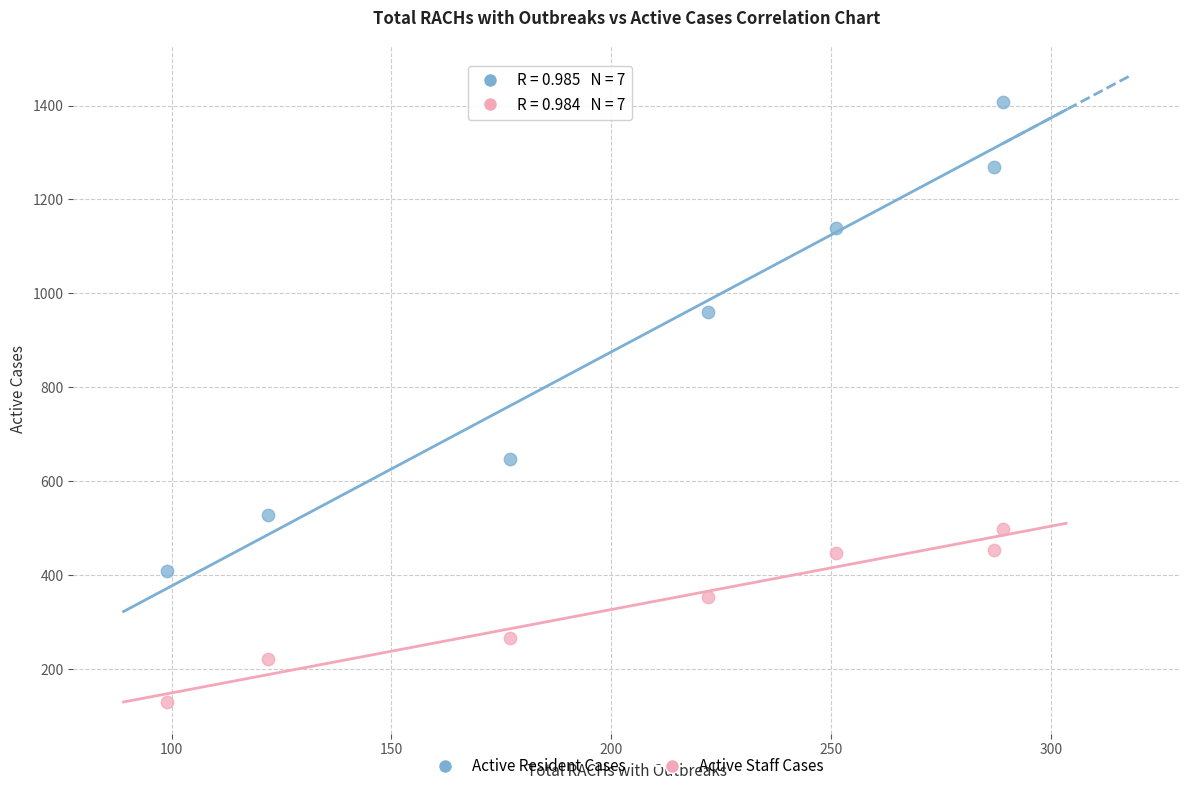

What are all the series names shown in the legend?

Active Resident Cases, Active Staff Cases